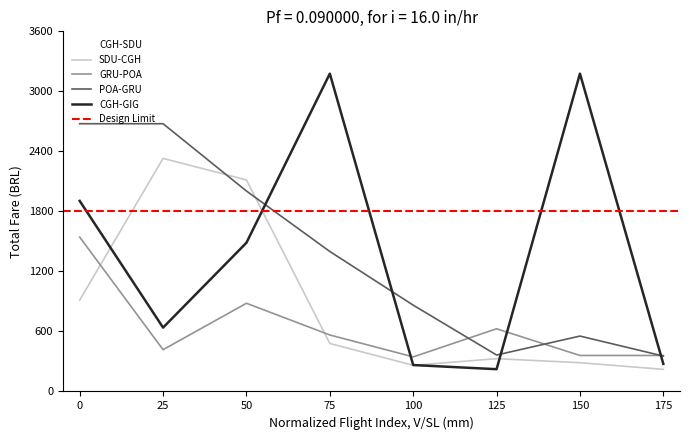

Reading right to left, extract all data points from this chart.

CGH-SDU: 262.1	288.3	262.1	262.1	896.4	1857.4	858.1	914.0
SDU-CGH: 220.9	287.6	327.6	261.4	479.9	2114.5	2329.8	913.4
GRU-POA: 359.7	359.7	626.7	345.5	564.6	881.7	417.5	1542.9
POA-GRU: 353.8	553.7	364.1	862.8	1399.2	2003.7	2676.4	2676.4
CGH-GIG: 275.8	3176.9	222.6	264.1	3176.9	1486.7	638.3	1904.7